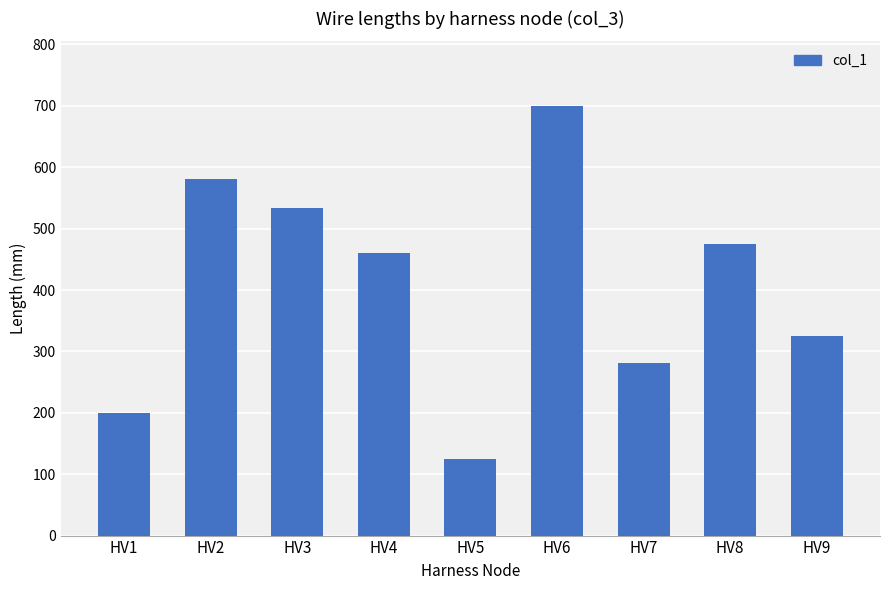

Reading left to right, transcribe all the data shown in this chart.

200	581	533	461	125	700	281	475	325